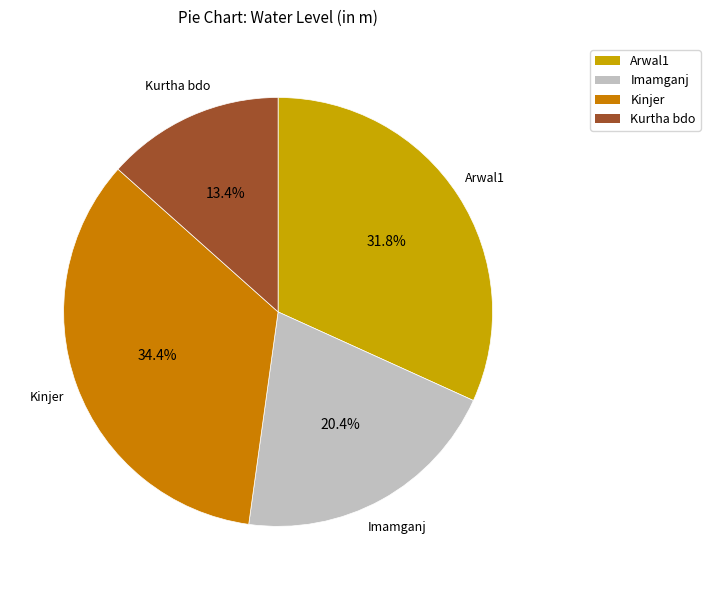

Combined, what portion of the pie is Imamganj and Arwal1?

52.2%